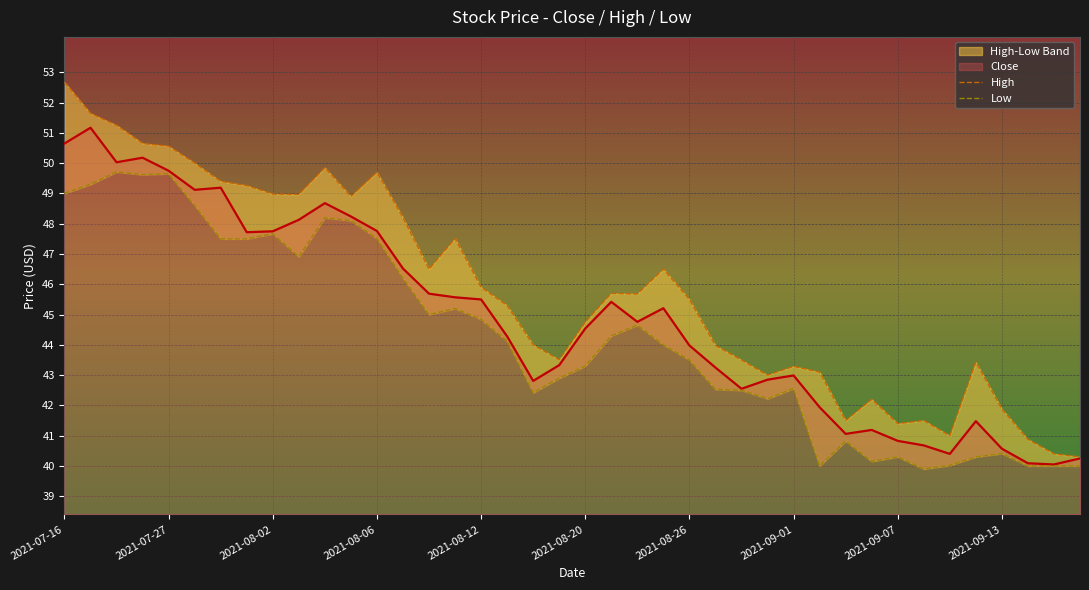

What is the spread (max minus min) of values at 23?

2.5